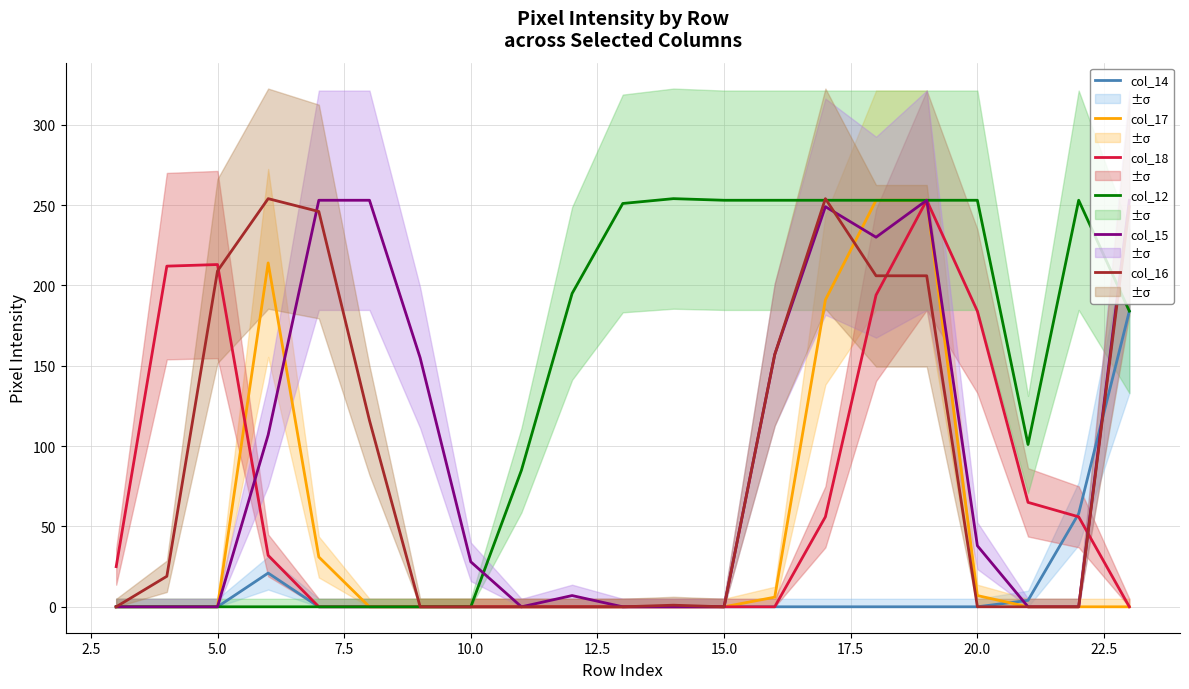

Is it true that col_16 equals -149 at 20.0?

False